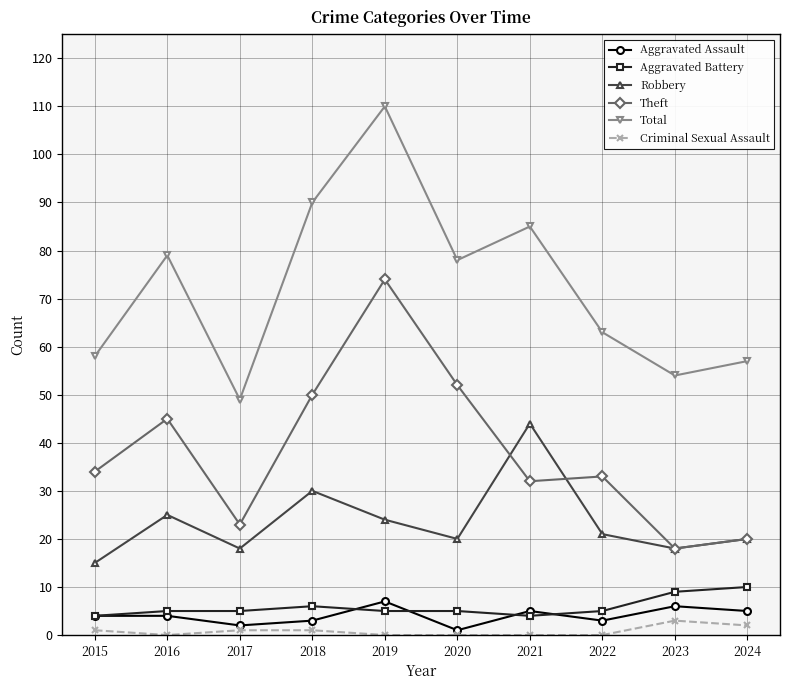

How many categories are shown in the chart?

10